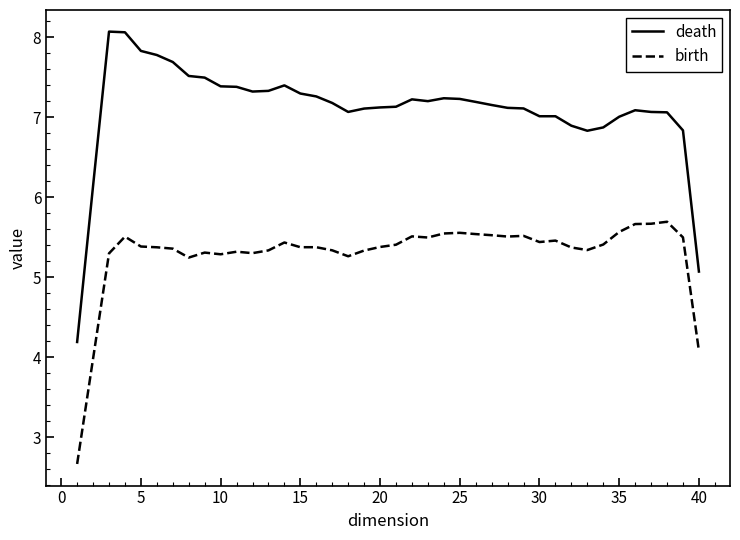

Which series has the largest total across all categories?

death